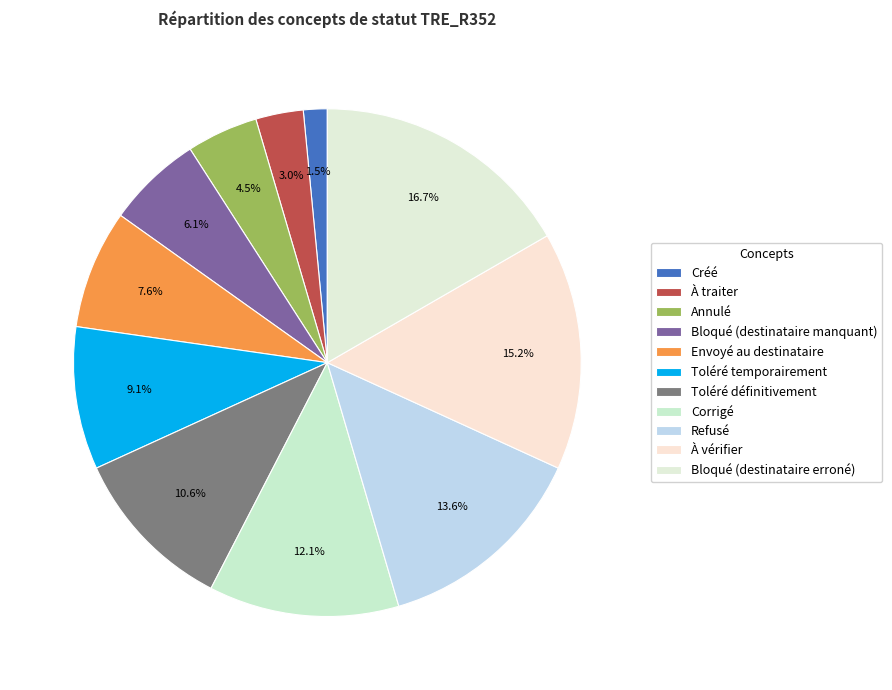

To the nearest percent, what is the difference between the Corrigé and Créé slice percentages?

11%